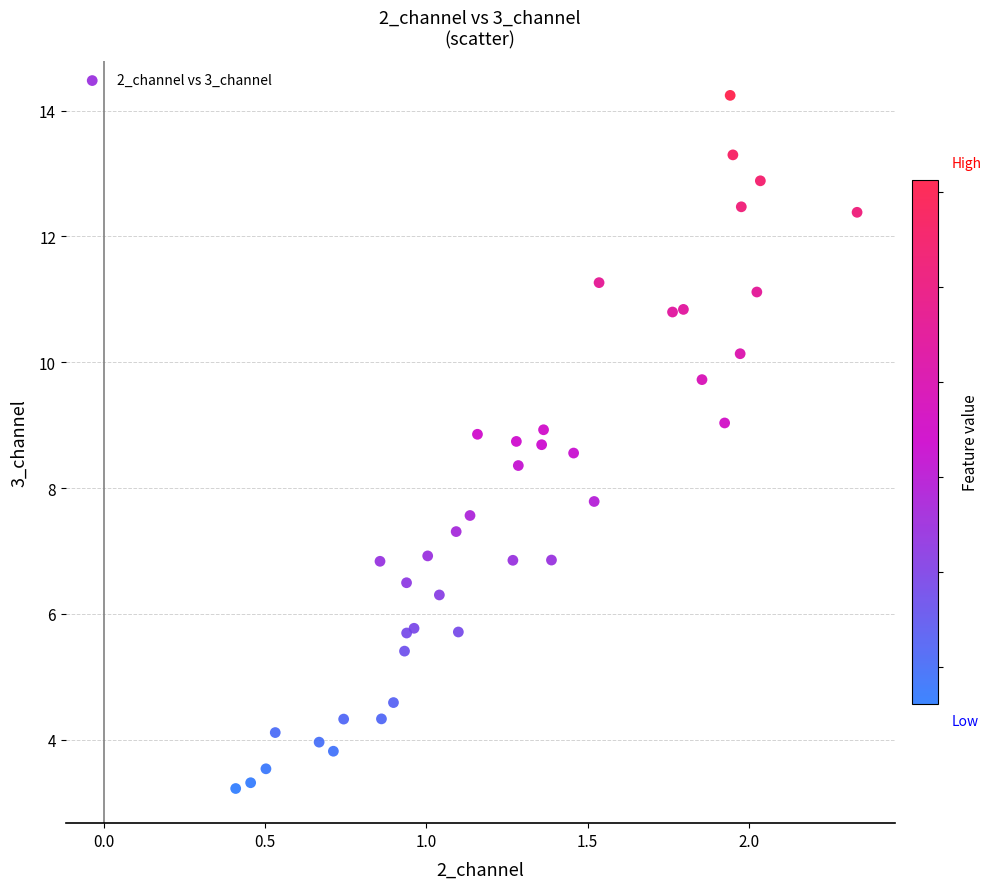

What Y value in the scatter plot is closest to 8?

7.8